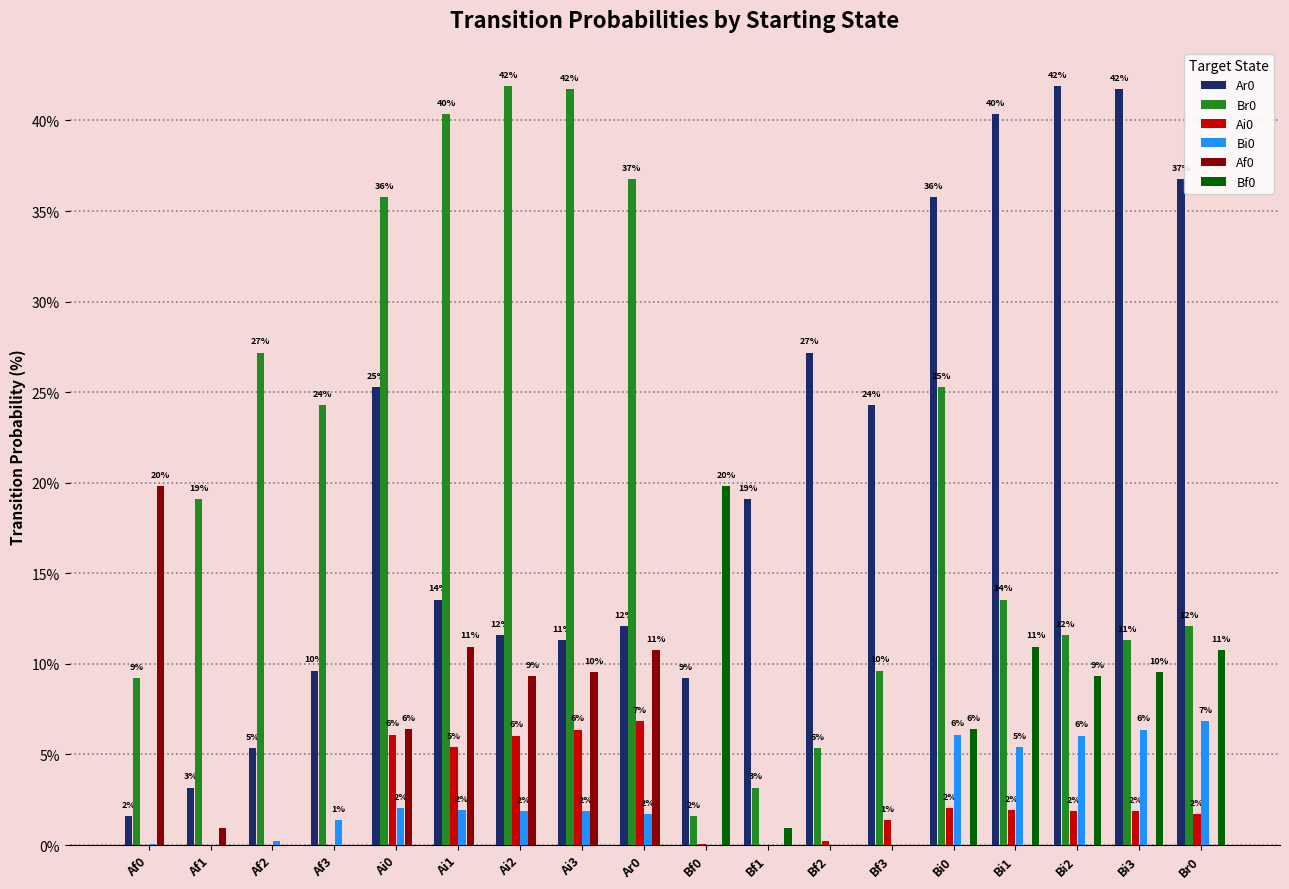

What is the label of the 8th bar from the right?

Bf1